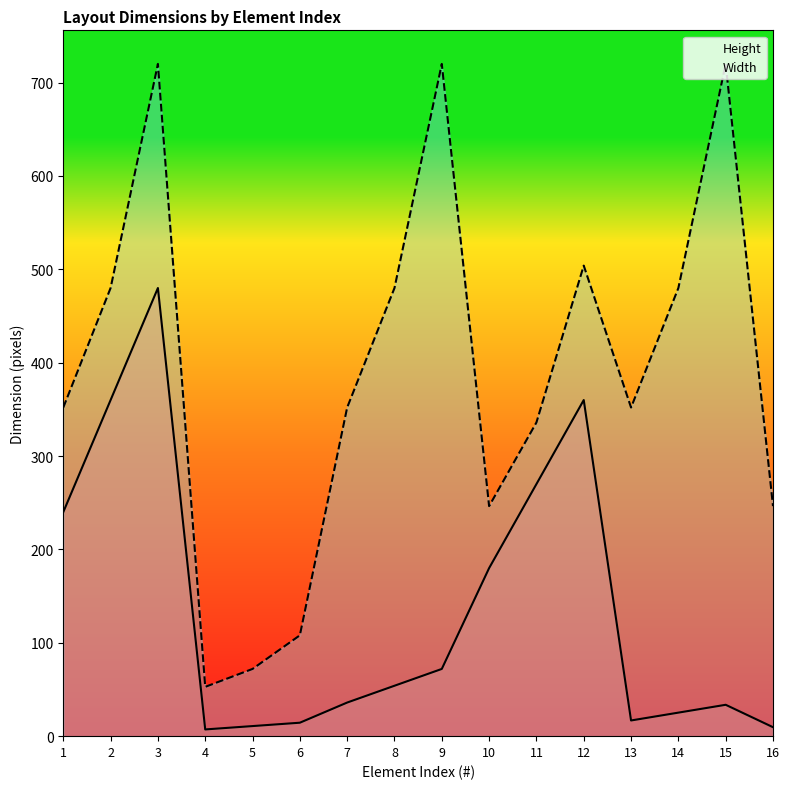

What is the sum of all Width values?

6221.6